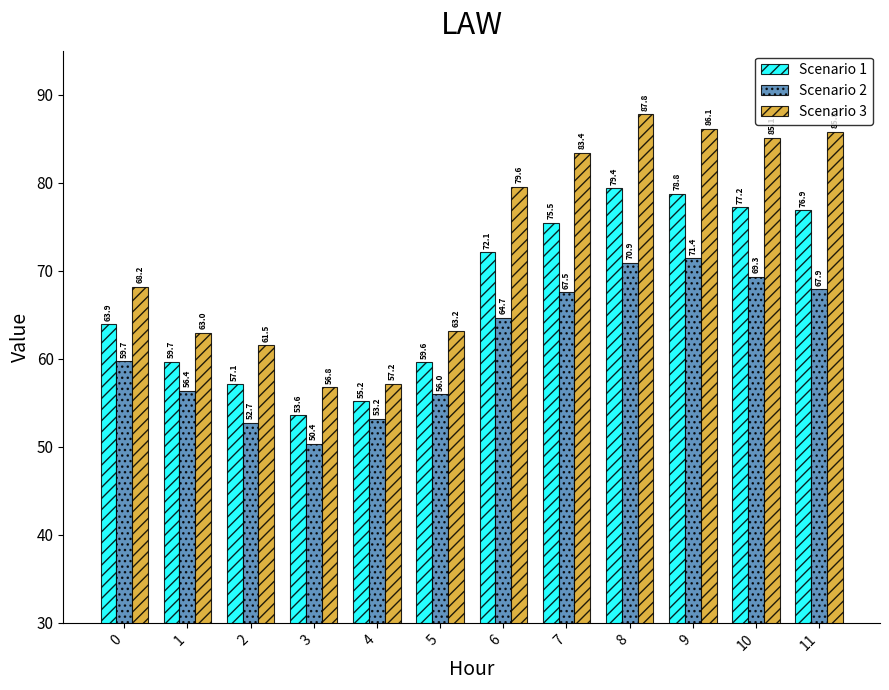

The value of Scenario 2 at 5 is 56.0. True or false?

True